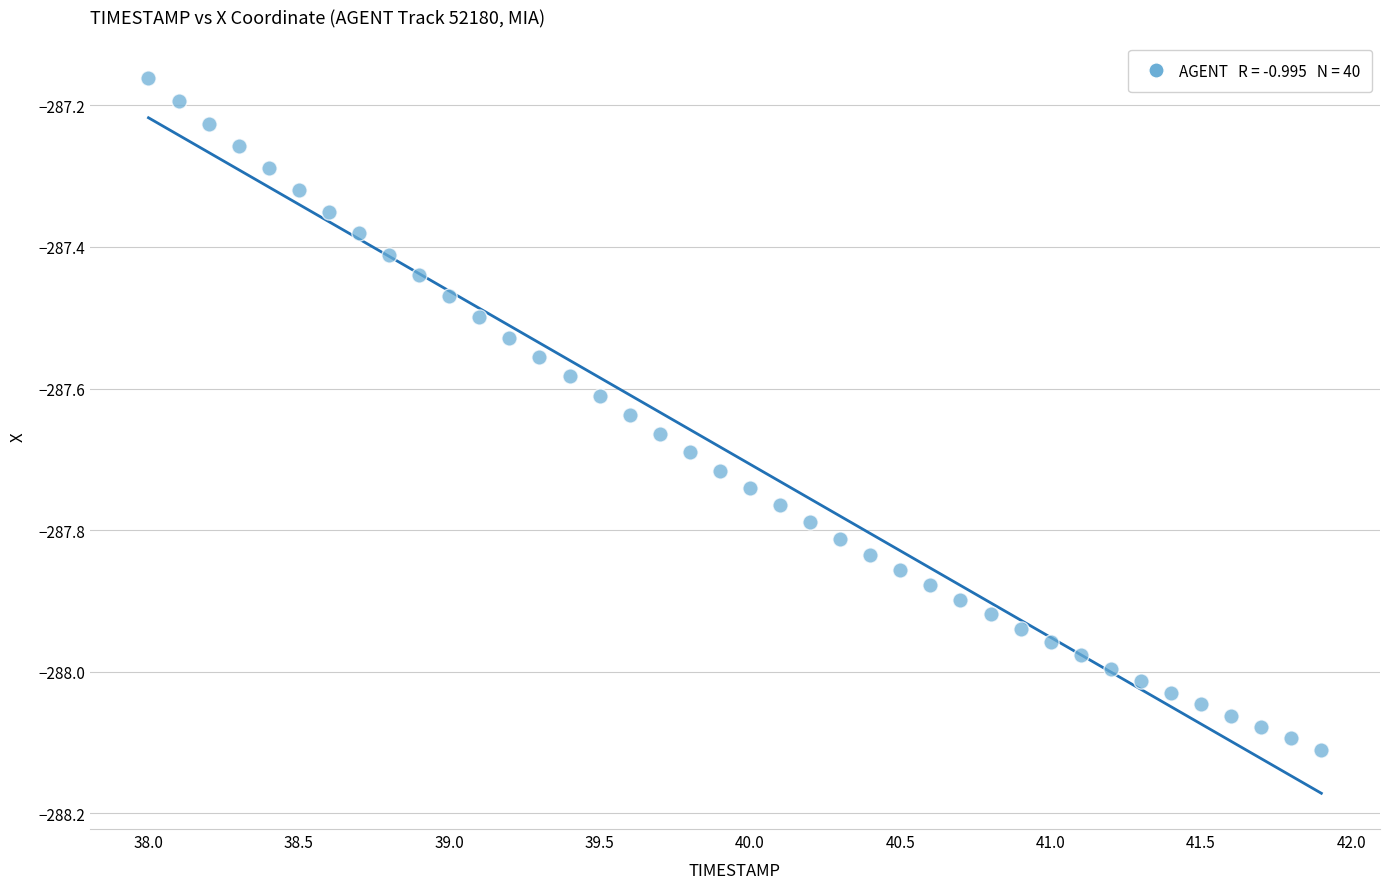

What is the range of X values (max minus min)?

3.9